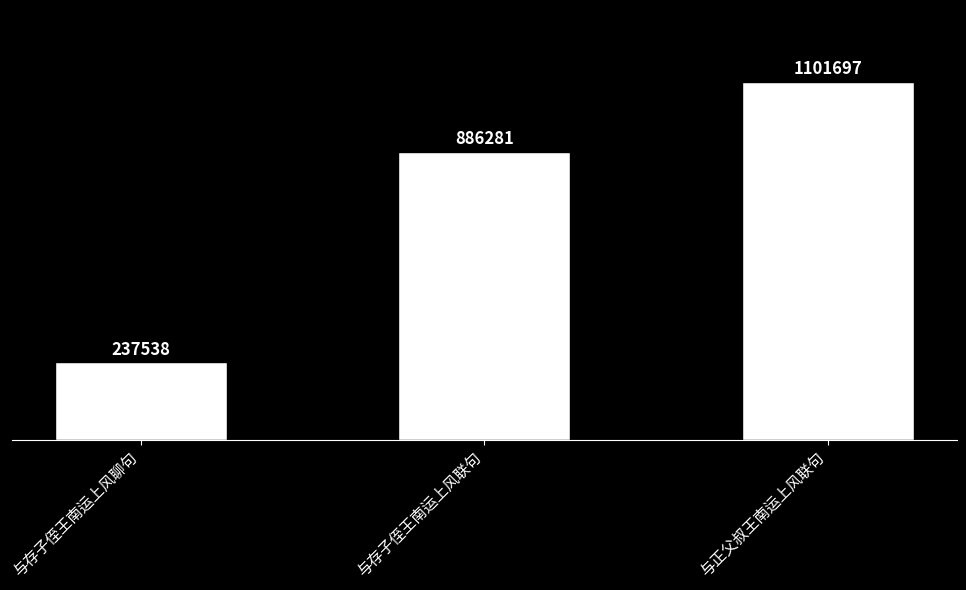

Which category has the highest value across all series?

与正父叔王南运上风联句